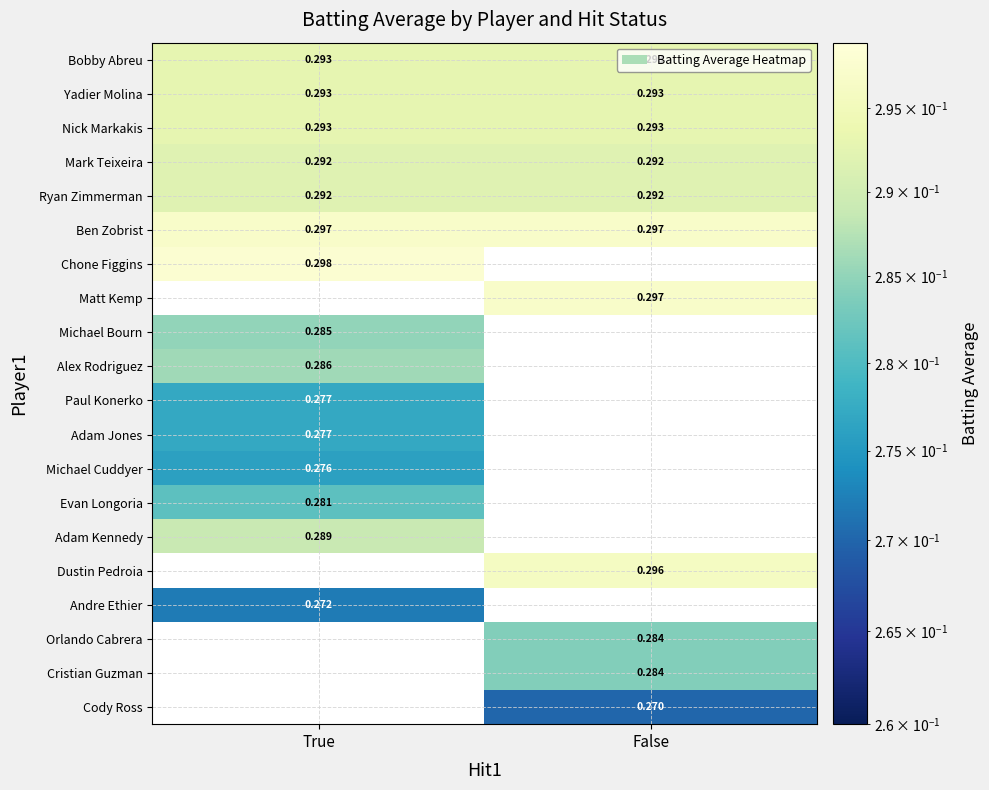

At which label does Cody Ross first exceed 0?

False